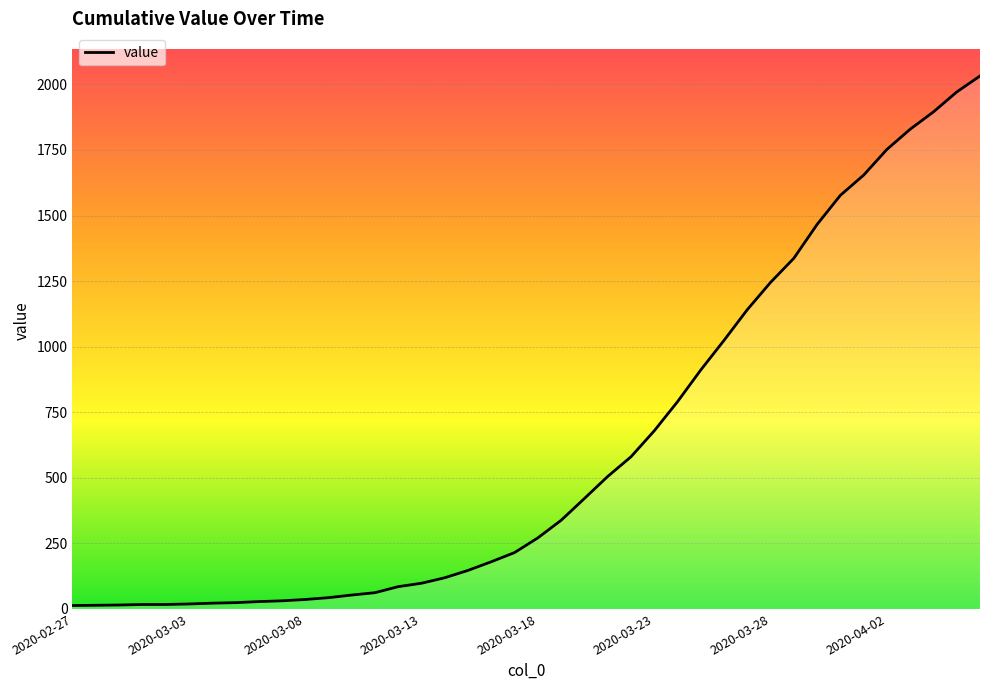

What is the greatest value displayed?

2032